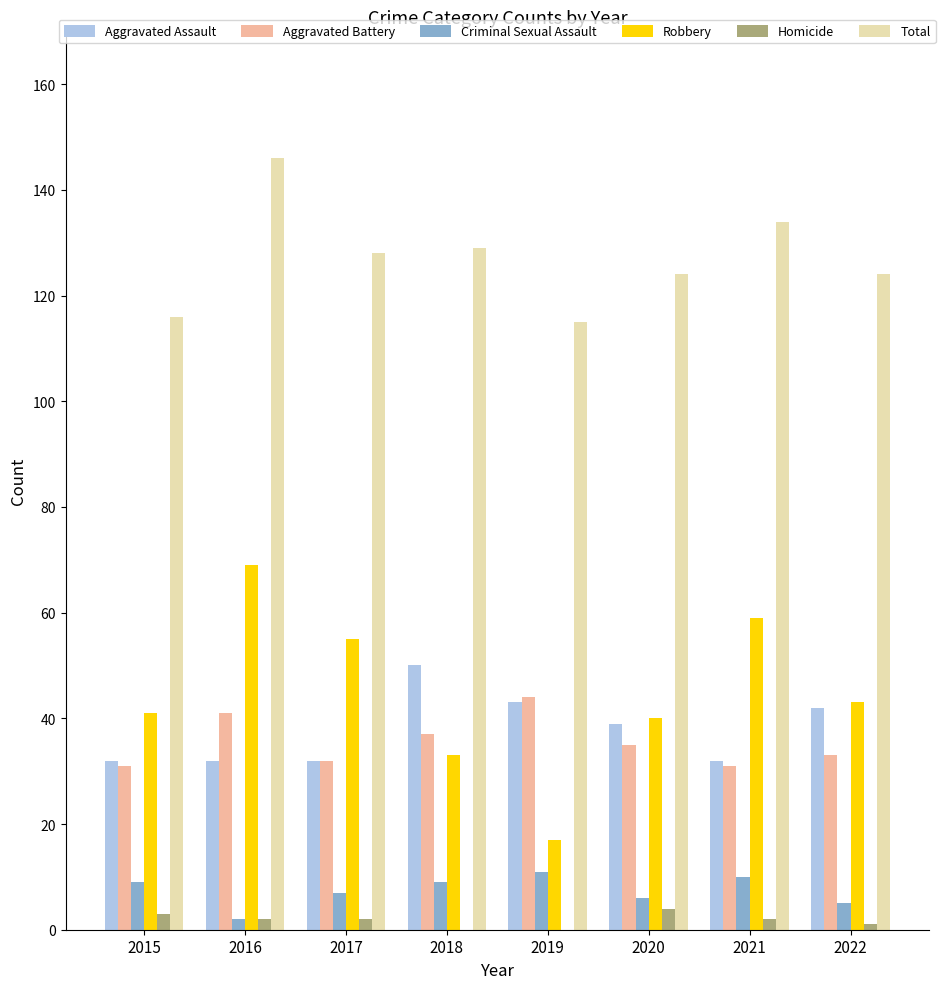

What is the highest value of the Criminal Sexual Assault series?

11